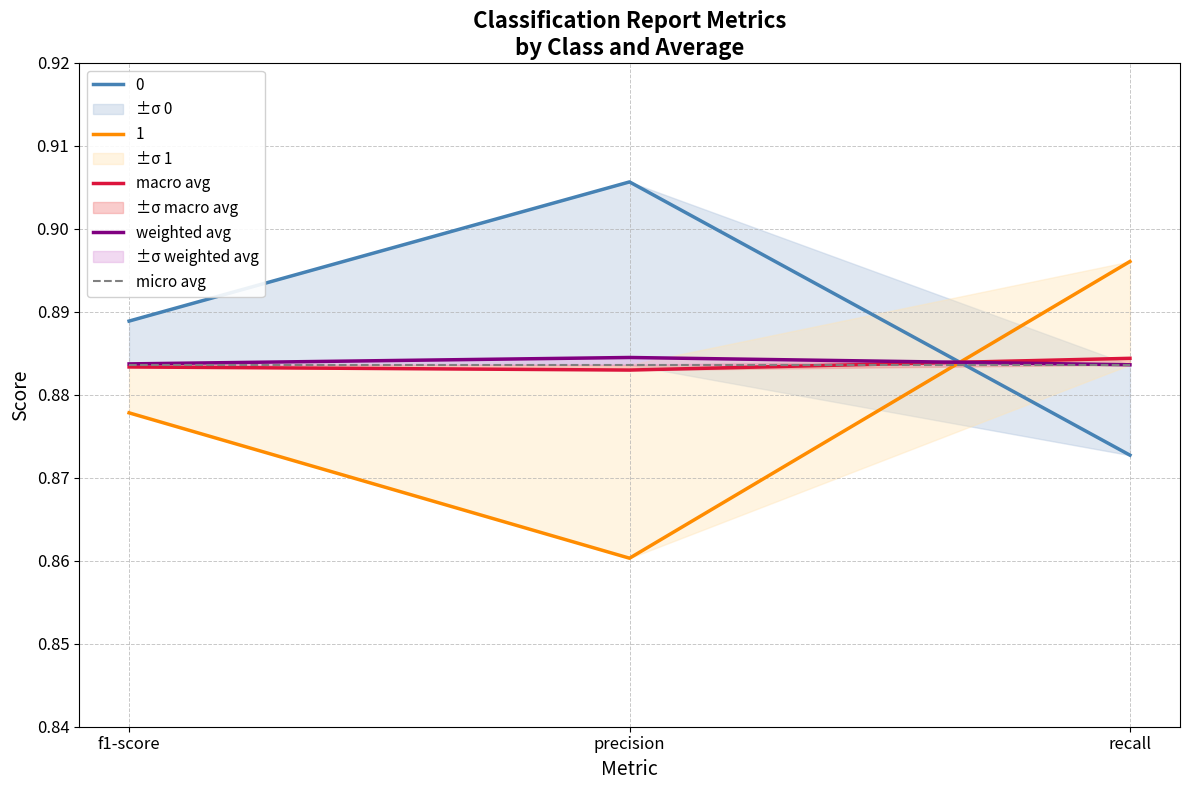

Is the value of 1 at f1-score greater than the value of macro avg at recall?

No